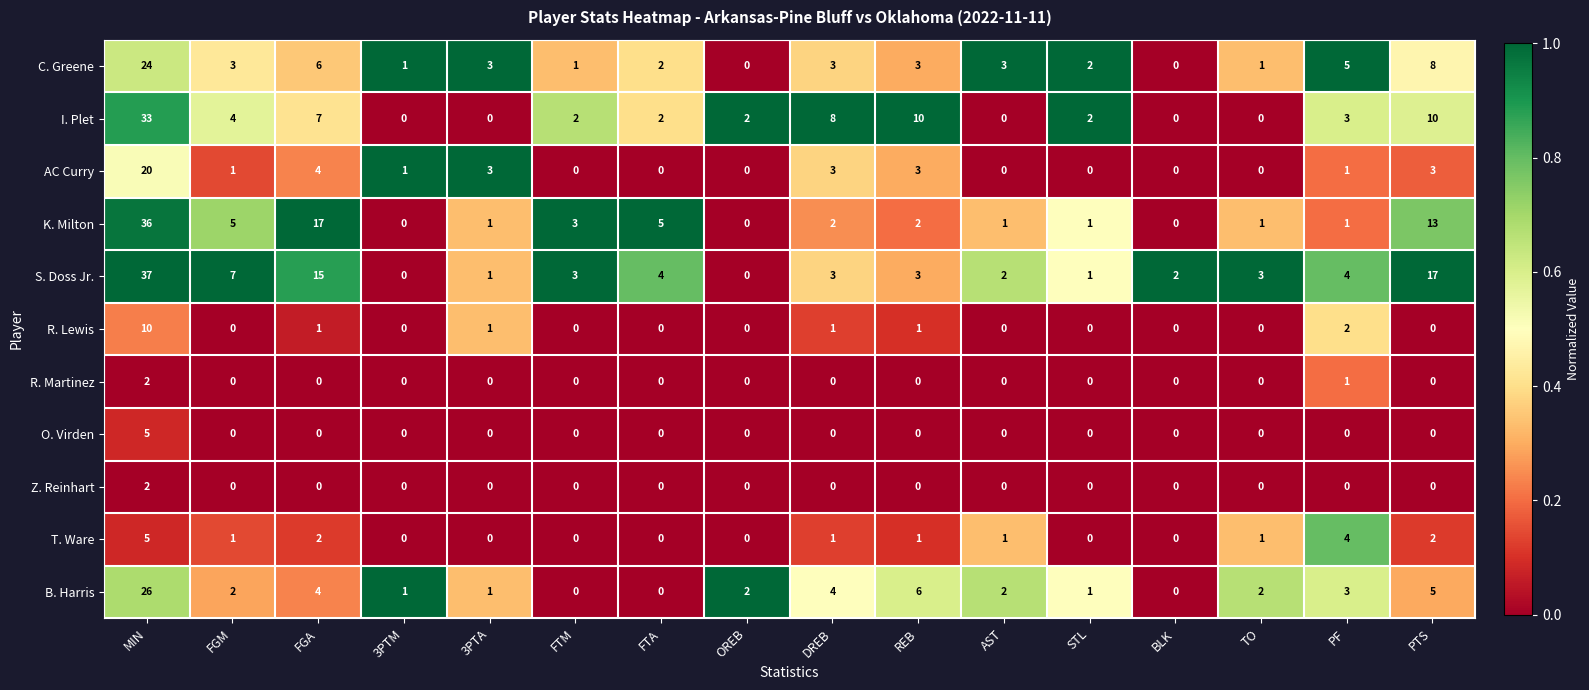

What is the maximum value for C. Greene?

24